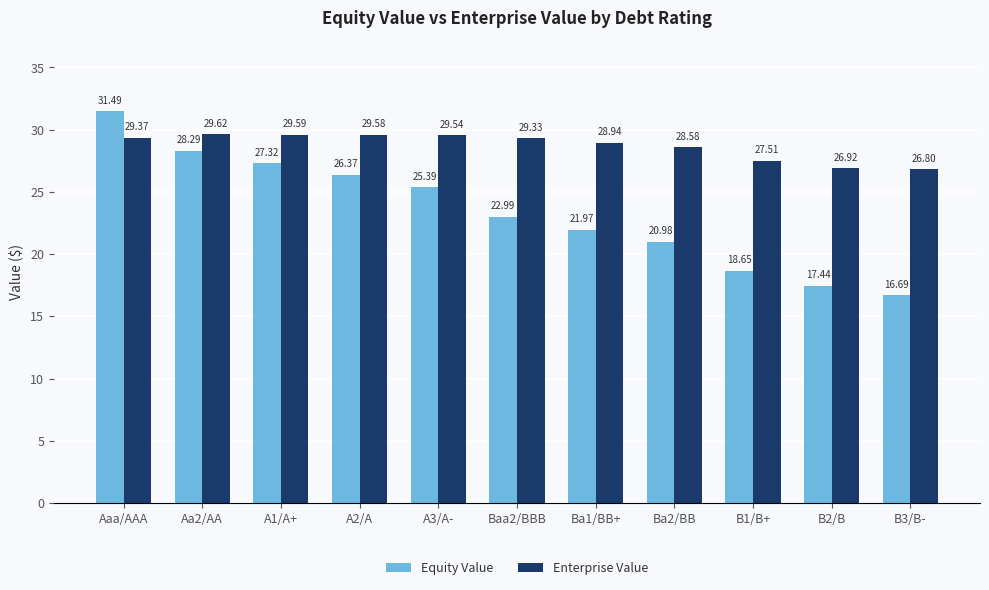

Which category has the highest value across all series?

Aaa/AAA